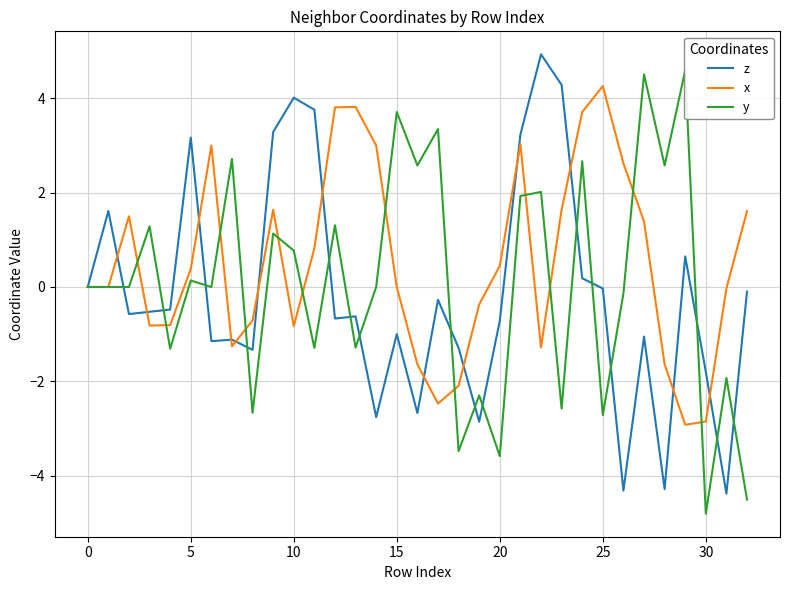

True or false: x has a value of 4.3 at 25.

True